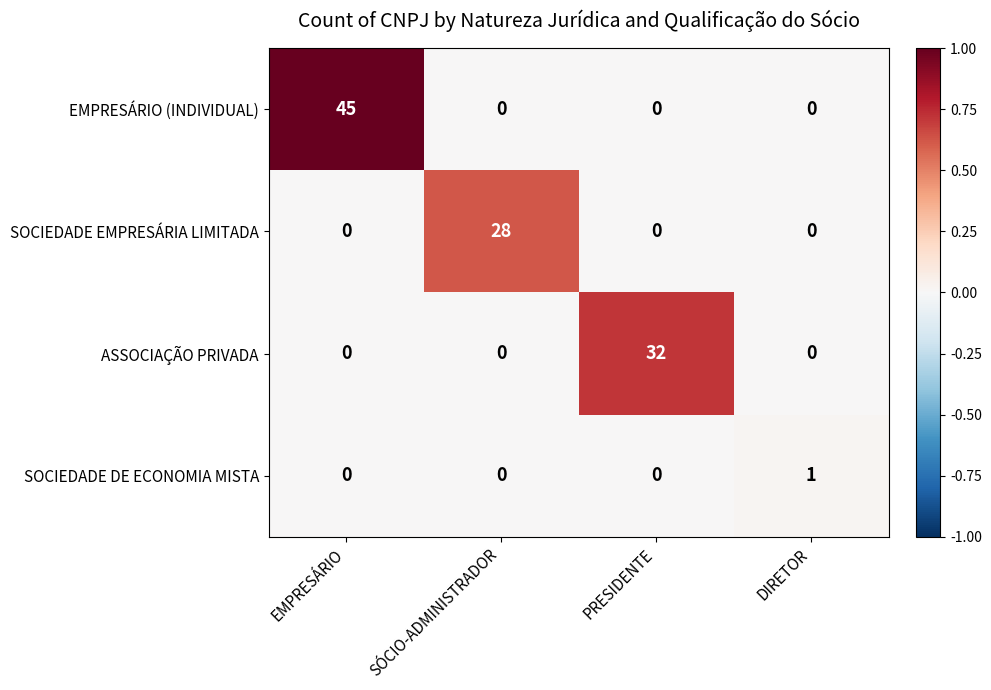

Which series has the widest spread of values?

EMPRESÁRIO (INDIVIDUAL)